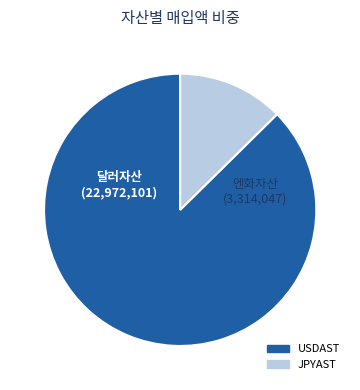

Which slice is the smallest?

JPYAST